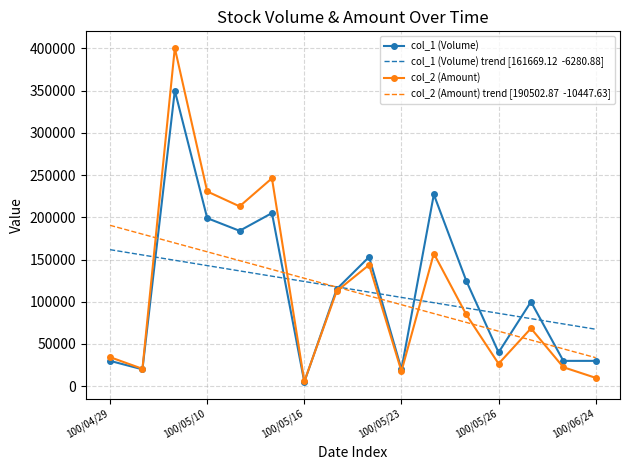

What is the maximum value shown in the chart?

400400.0